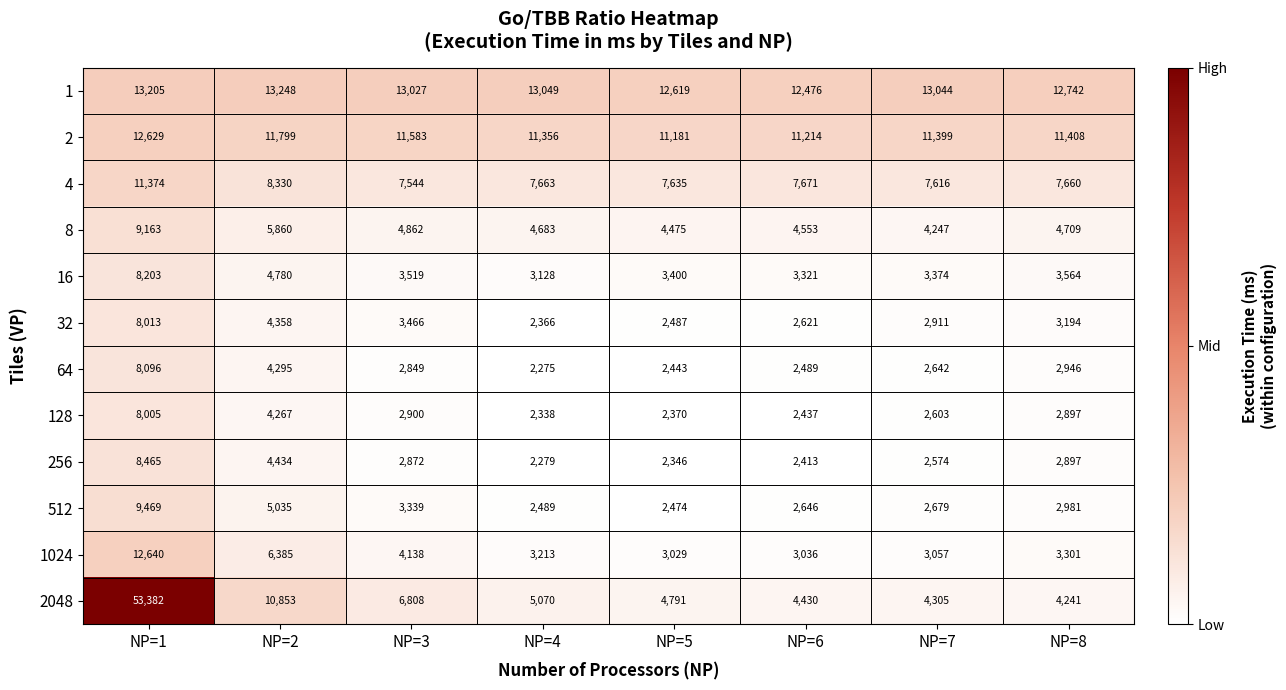

Which category has the highest value across all series?

NP=1